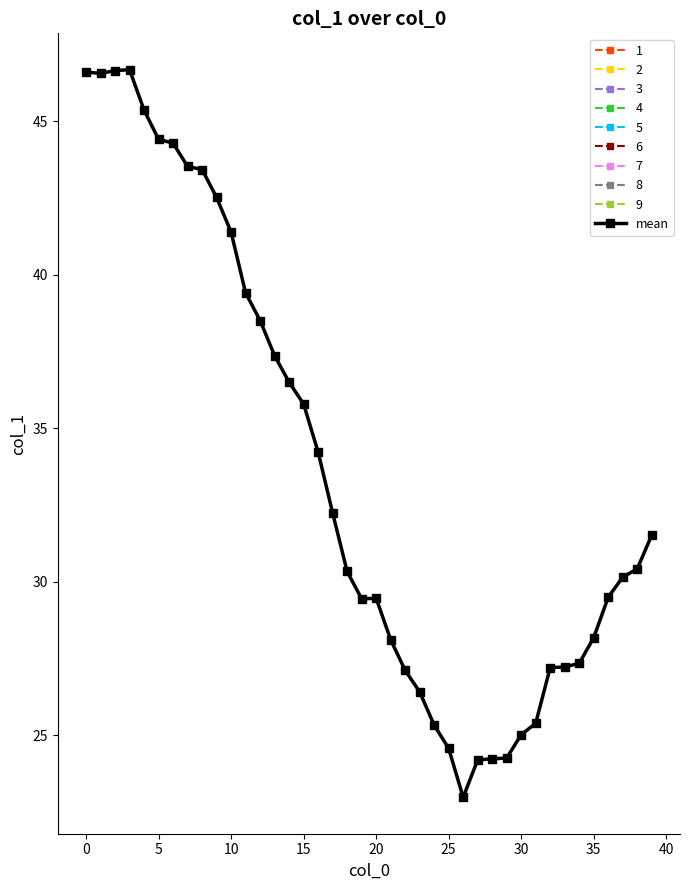

Count the number of data series in this chart.

1